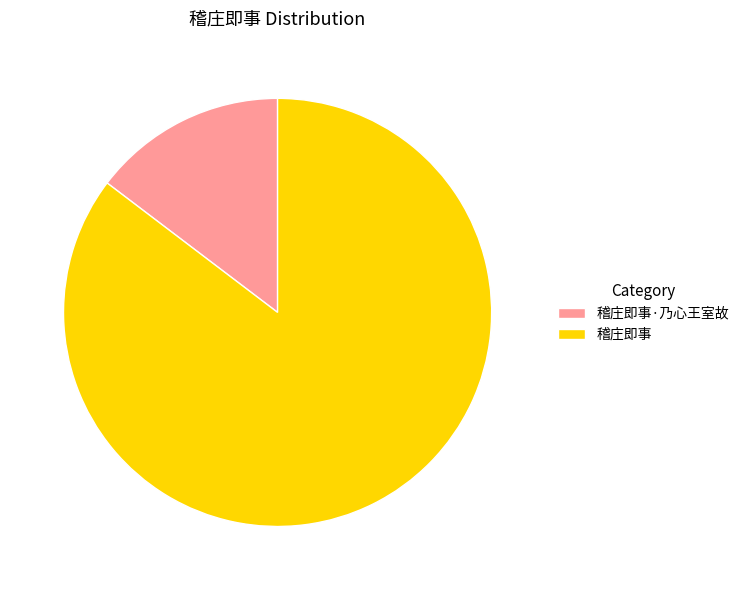

Approximately how many times larger is the value at 稽庄即事 compared to 稽庄即事·乃心王室故?

5.8